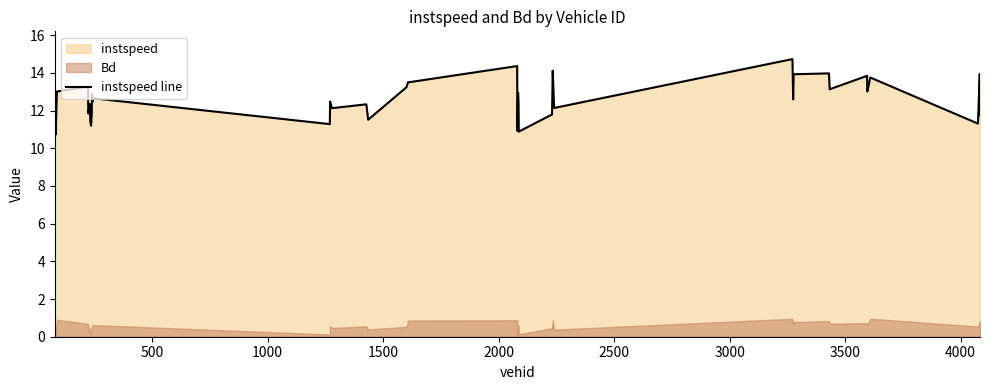

What is the maximum value for instspeed line?

14.7